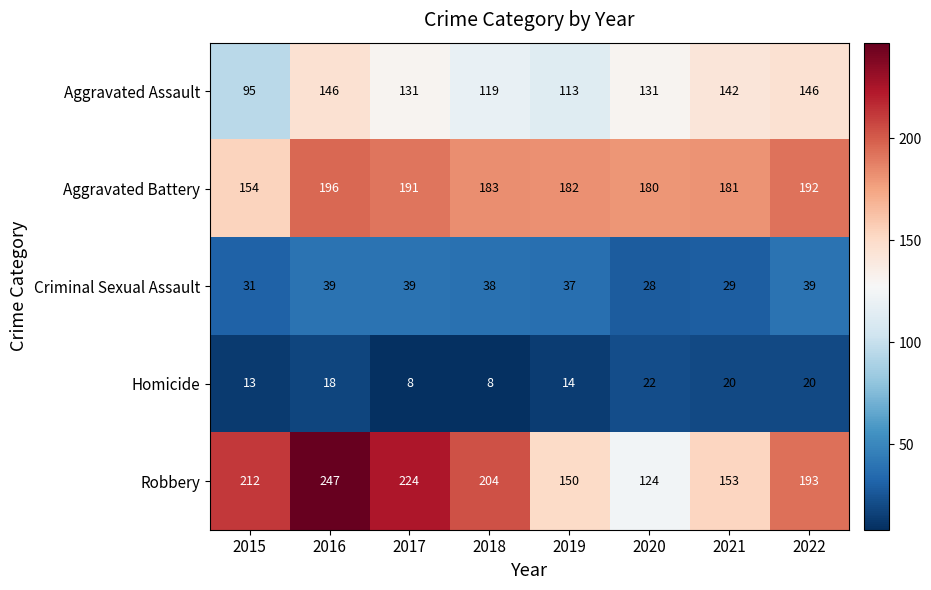

At 2020, list the series in order from largest to smallest.

Aggravated Battery, Aggravated Assault, Robbery, Criminal Sexual Assault, Homicide